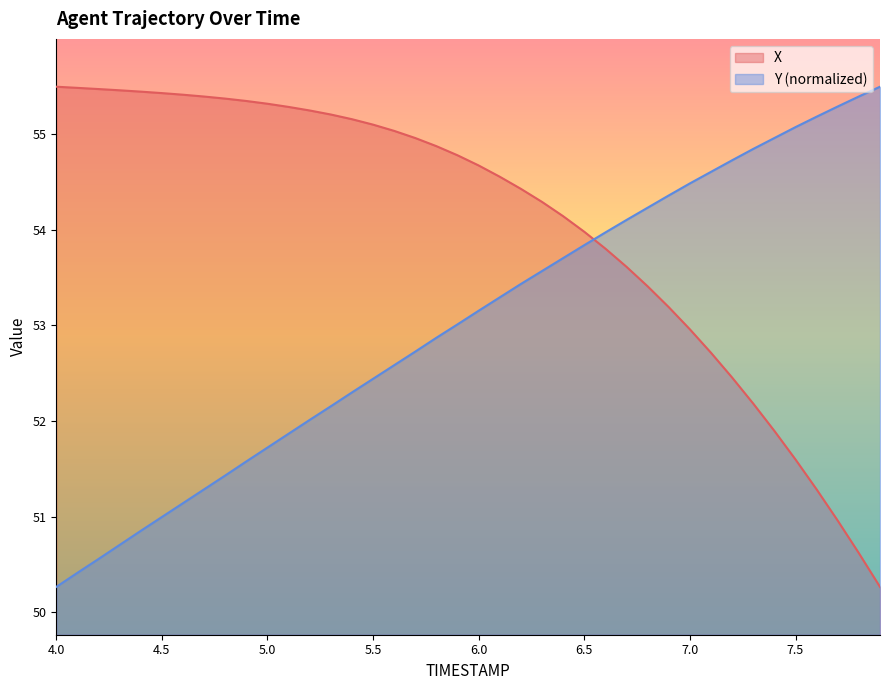

At which label is Y closest to 52?

5.2